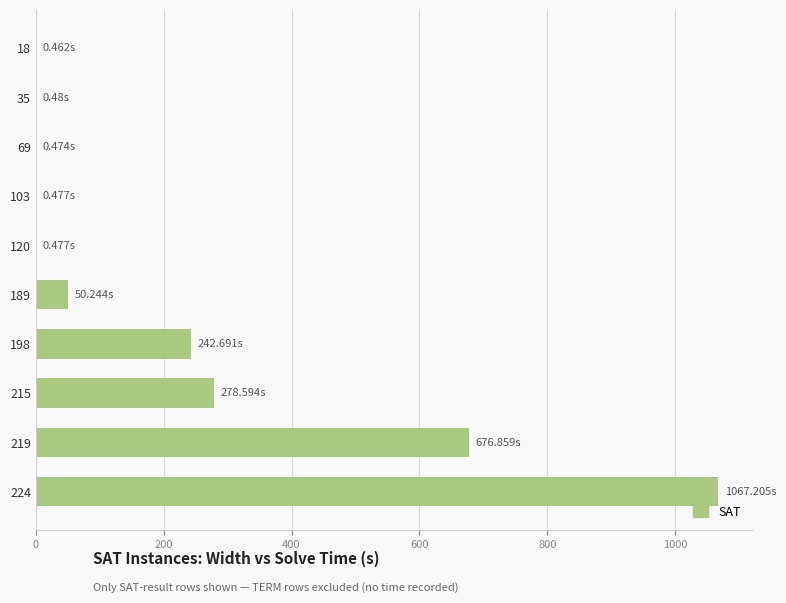

What is the sum of all values?

2318.0